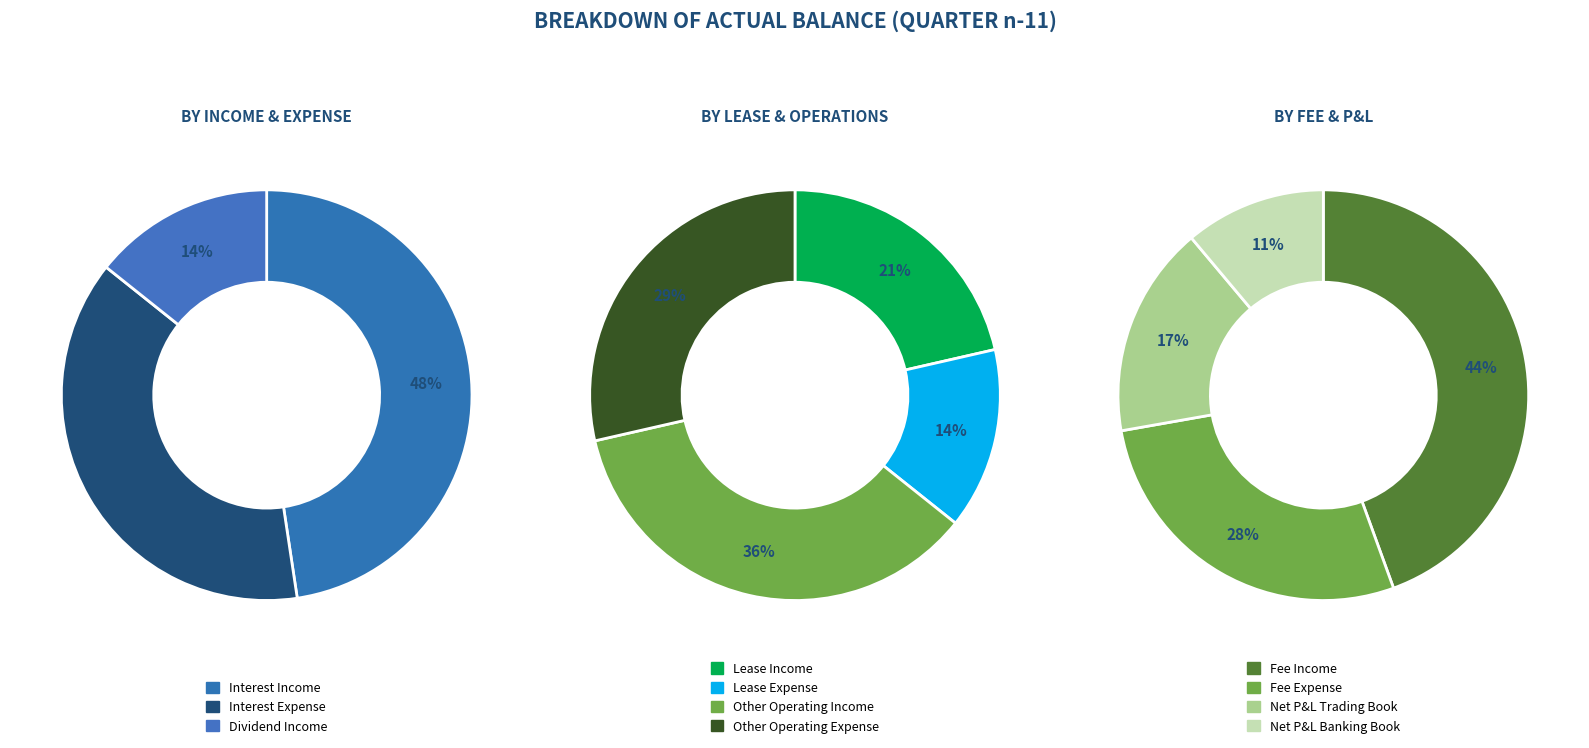

Do Dividend Income and Other Operating Expense together represent more than half of the pie?

No